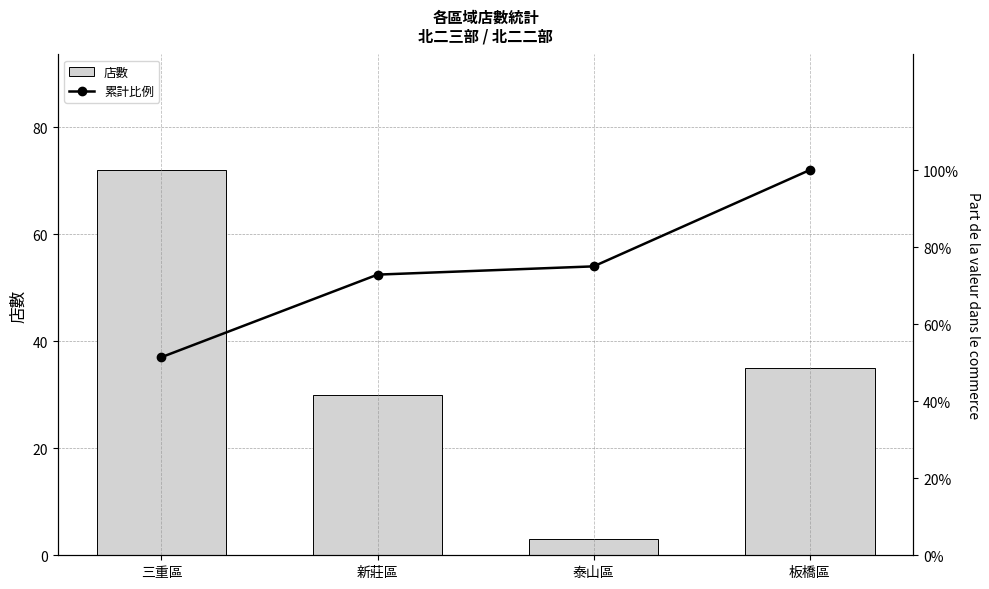

What is the average value of the 店數 series?

35